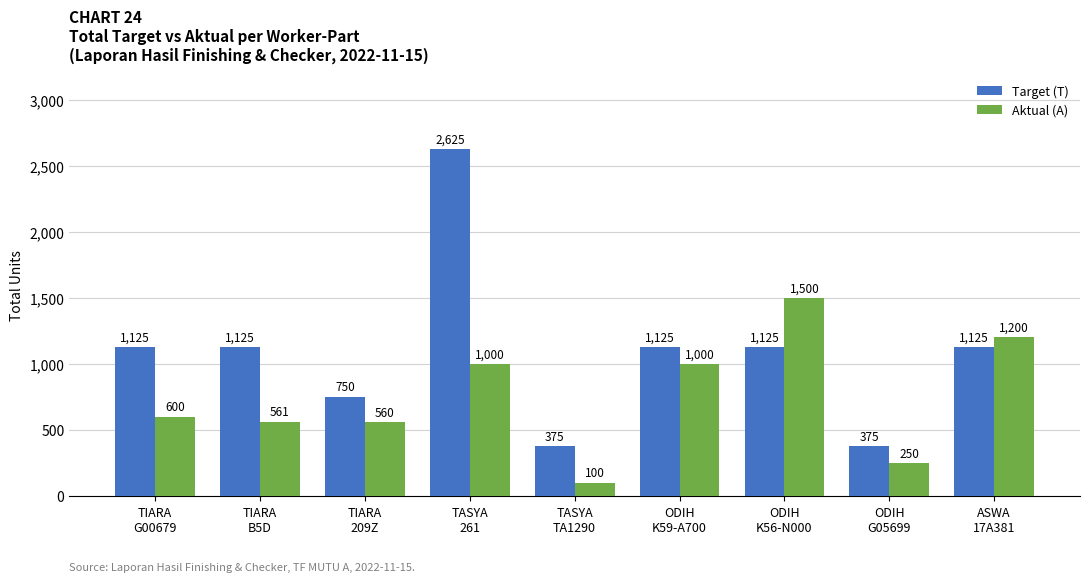

How many Target (T) values are between 750 and 1125?

6